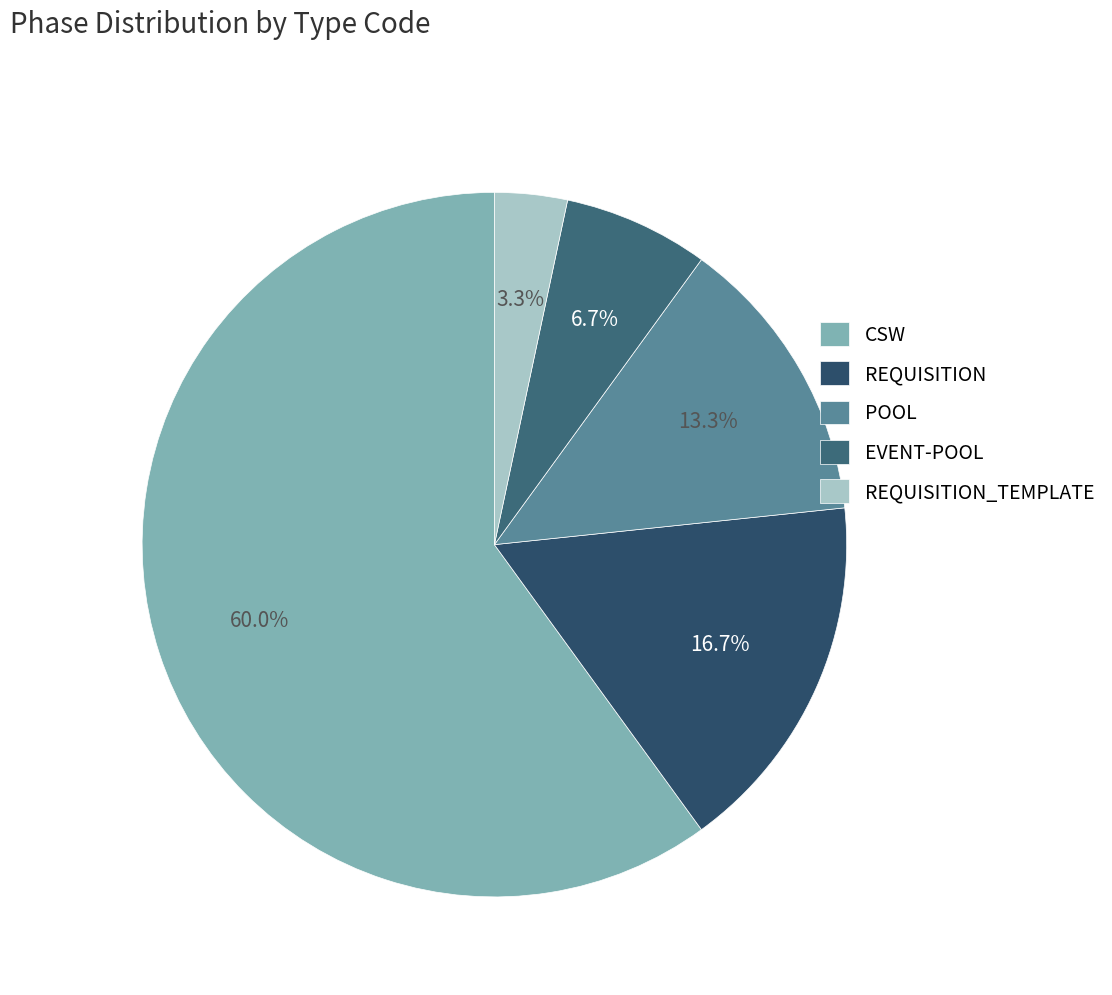

To the nearest percent, what is the combined percentage of REQUISITION_TEMPLATE and CSW?

63%